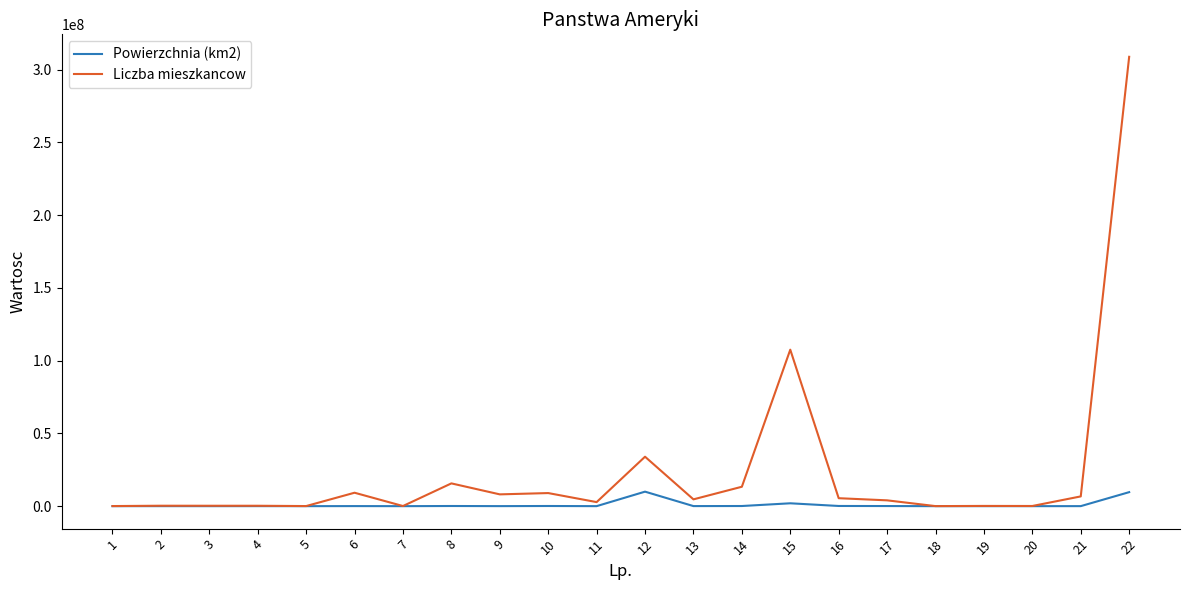

List the series in order of their overall mean, highest first.

Liczba mieszkancow, Powierzchnia (km2)